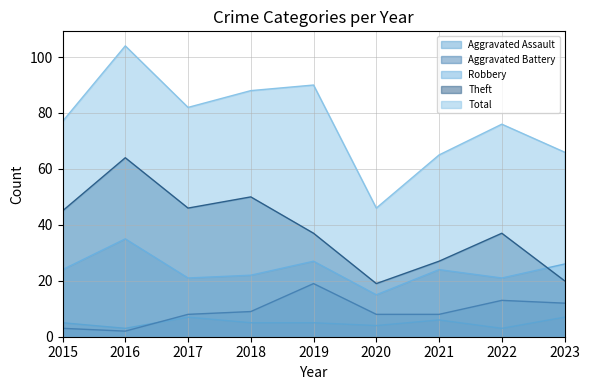

Is the value of Aggravated Assault at 2023 greater than the value of Robbery at 2016?

No